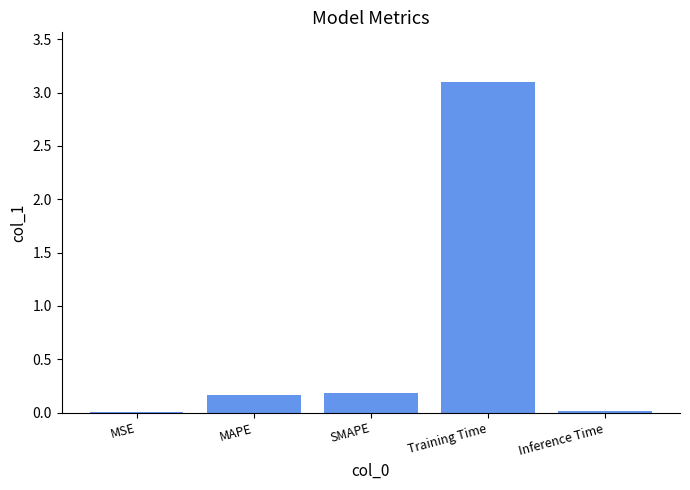

What is the change in value from SMAPE to Training Time?

+2.9